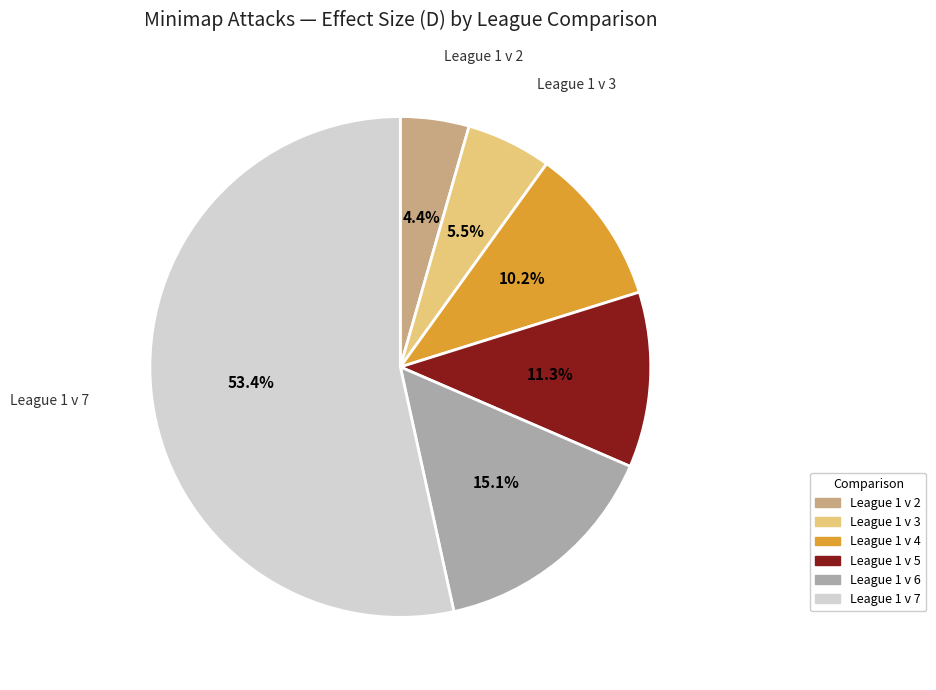

Is League 1 v 7 the majority of the pie?

Yes